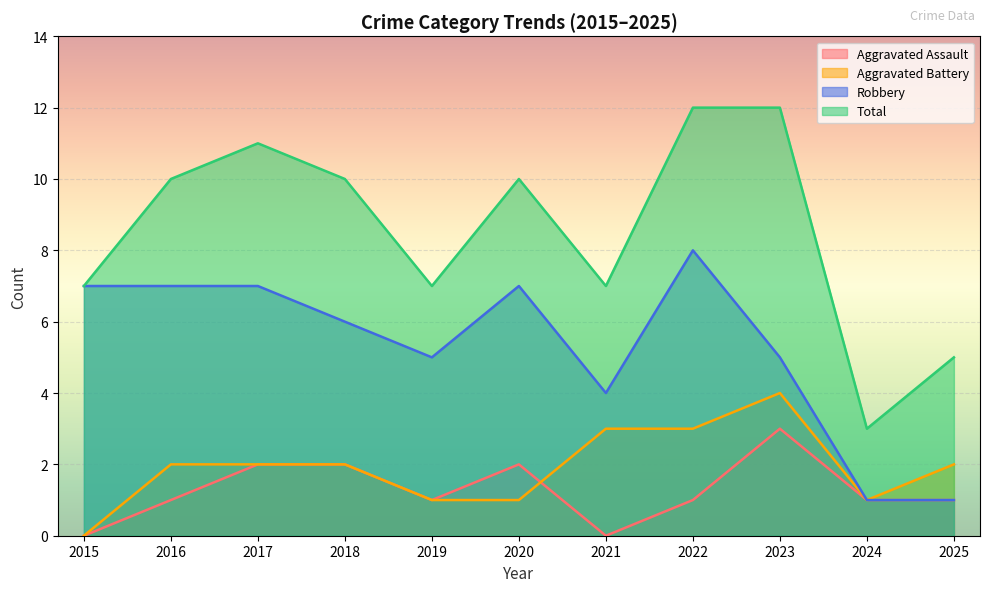

What is the difference between the maximum and minimum values in the Total series?

9